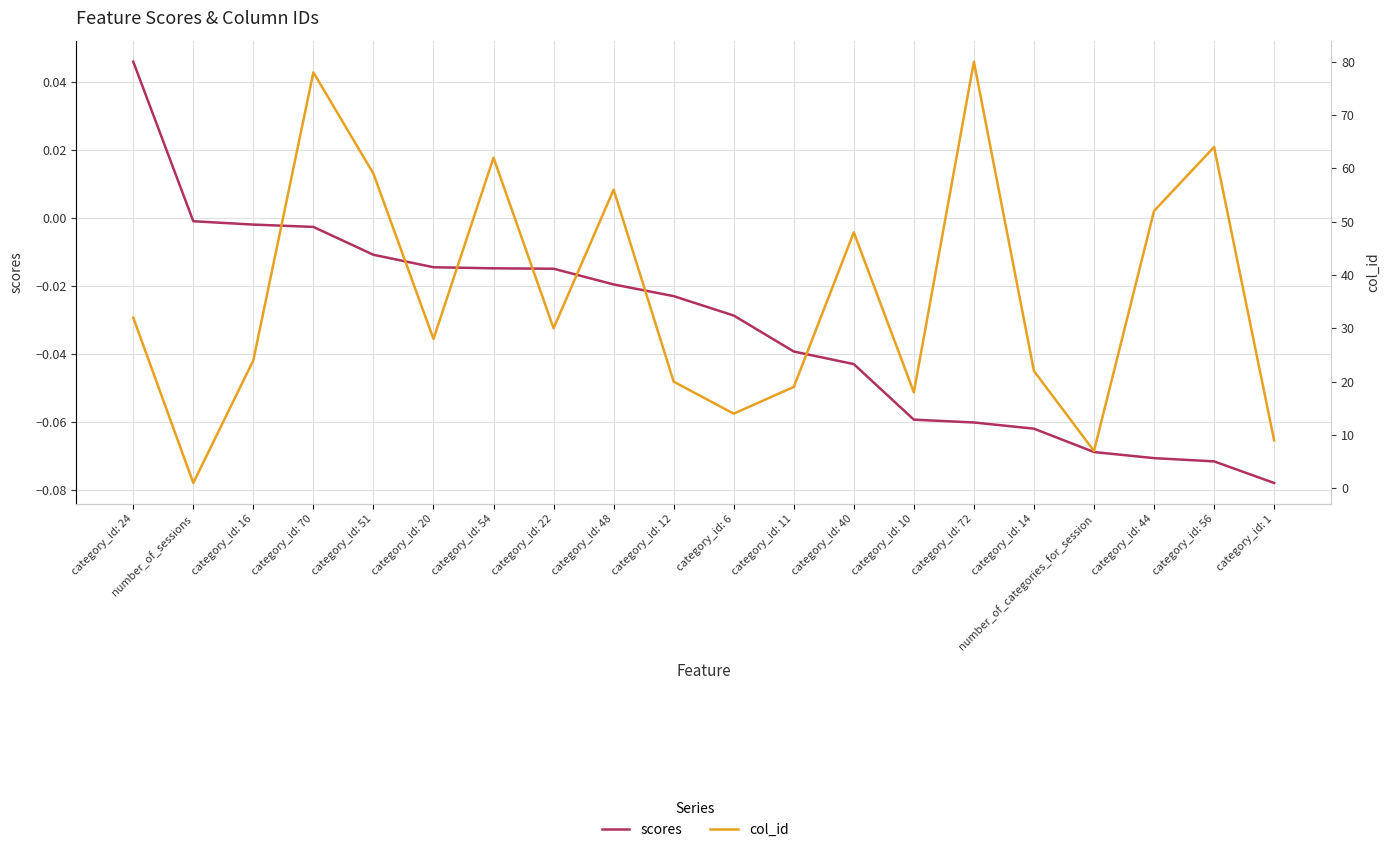

At which label does scores reach its minimum?

category_id: 1